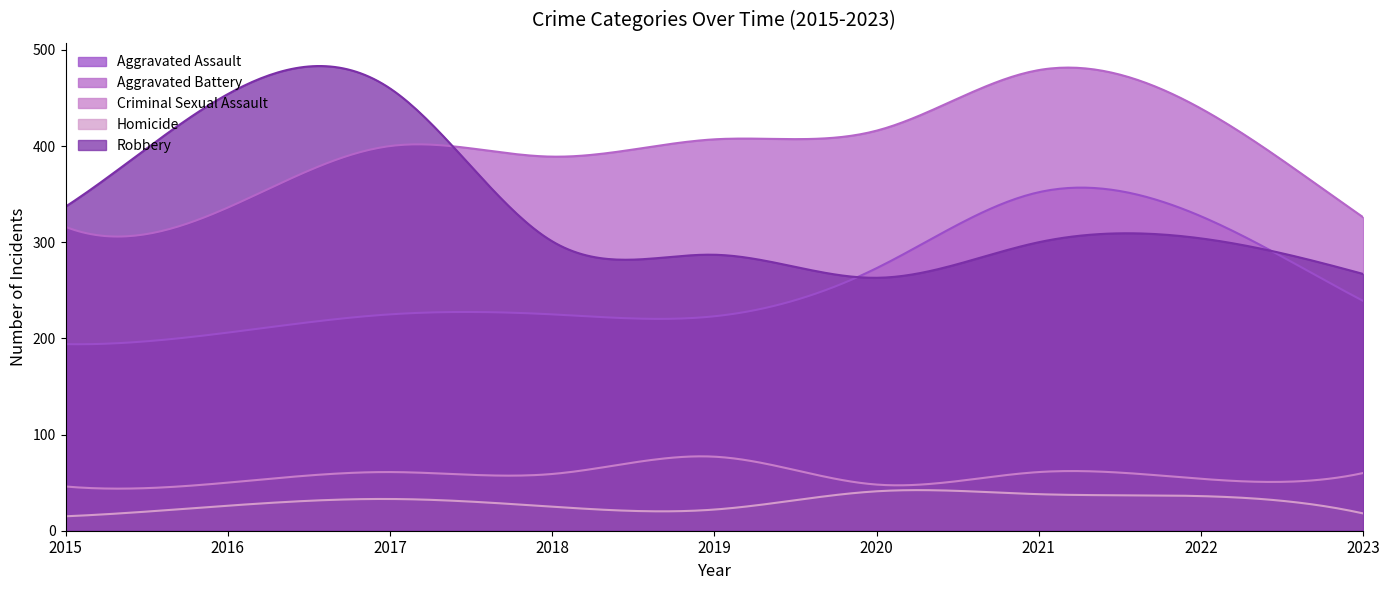

How many lines are shown in the chart?

5